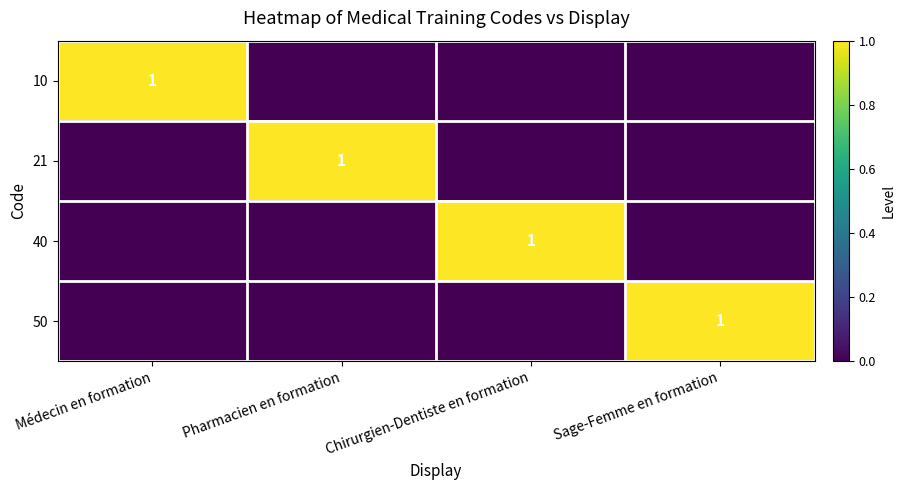

The 21 series shows 1 at Pharmacien en formation. True or false?

True